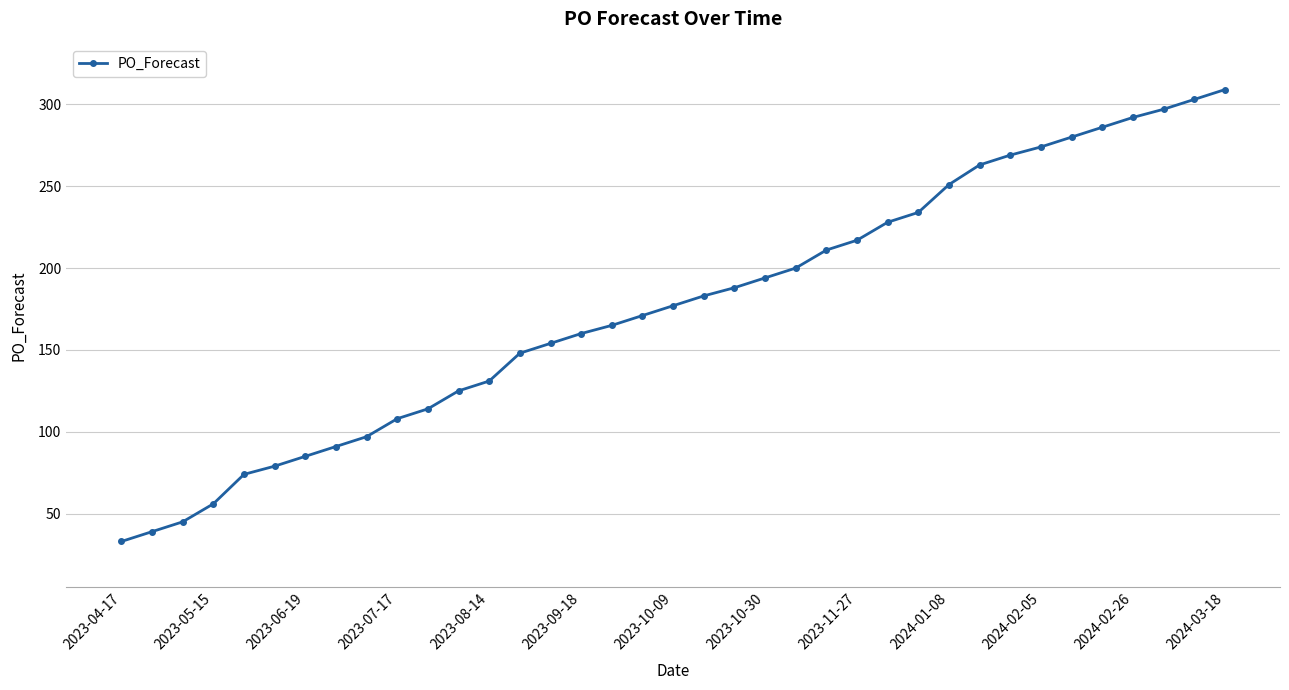

What is the value of the 24th point from the left?

211